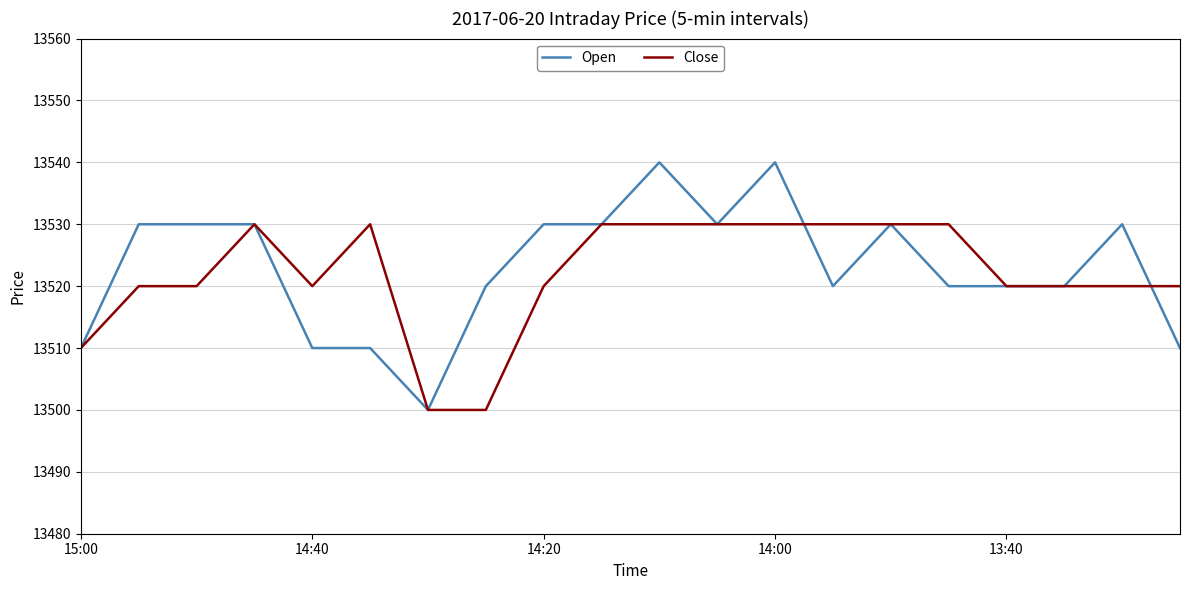

Which series has the largest range (max minus min)?

Open